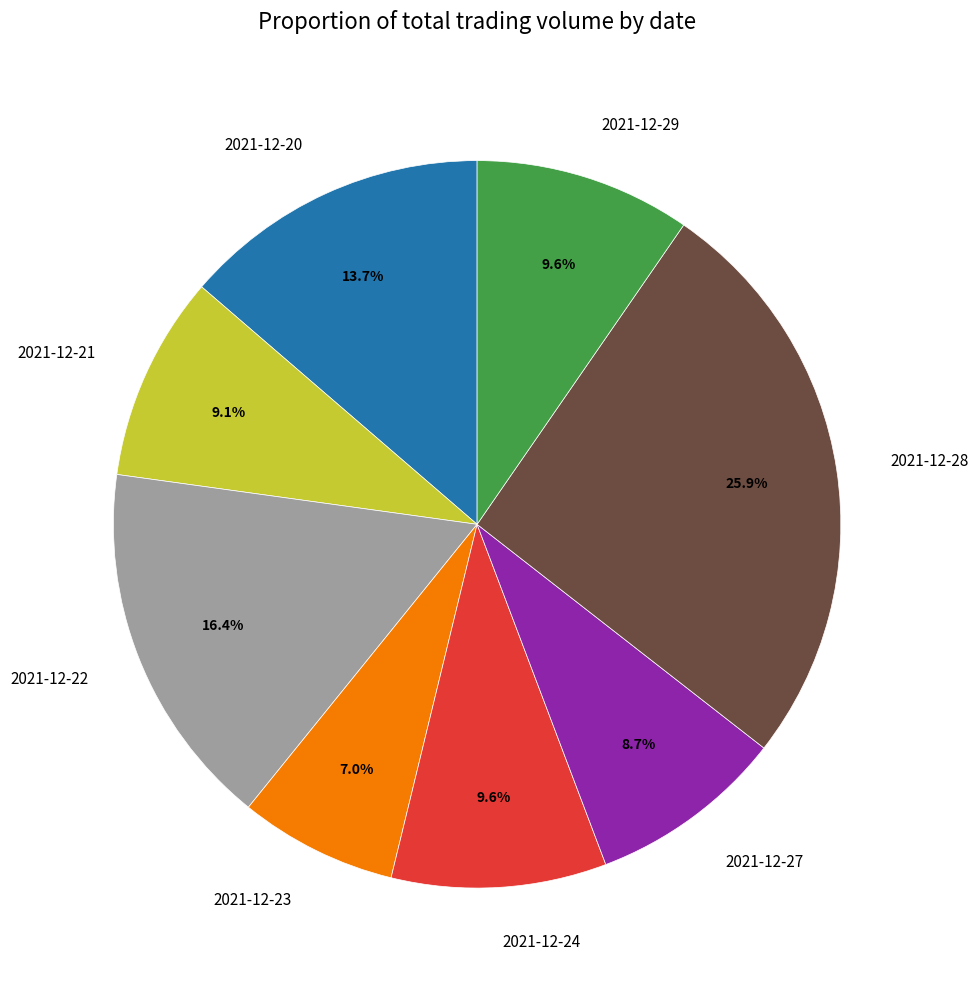

How many slices are in this pie chart?

8